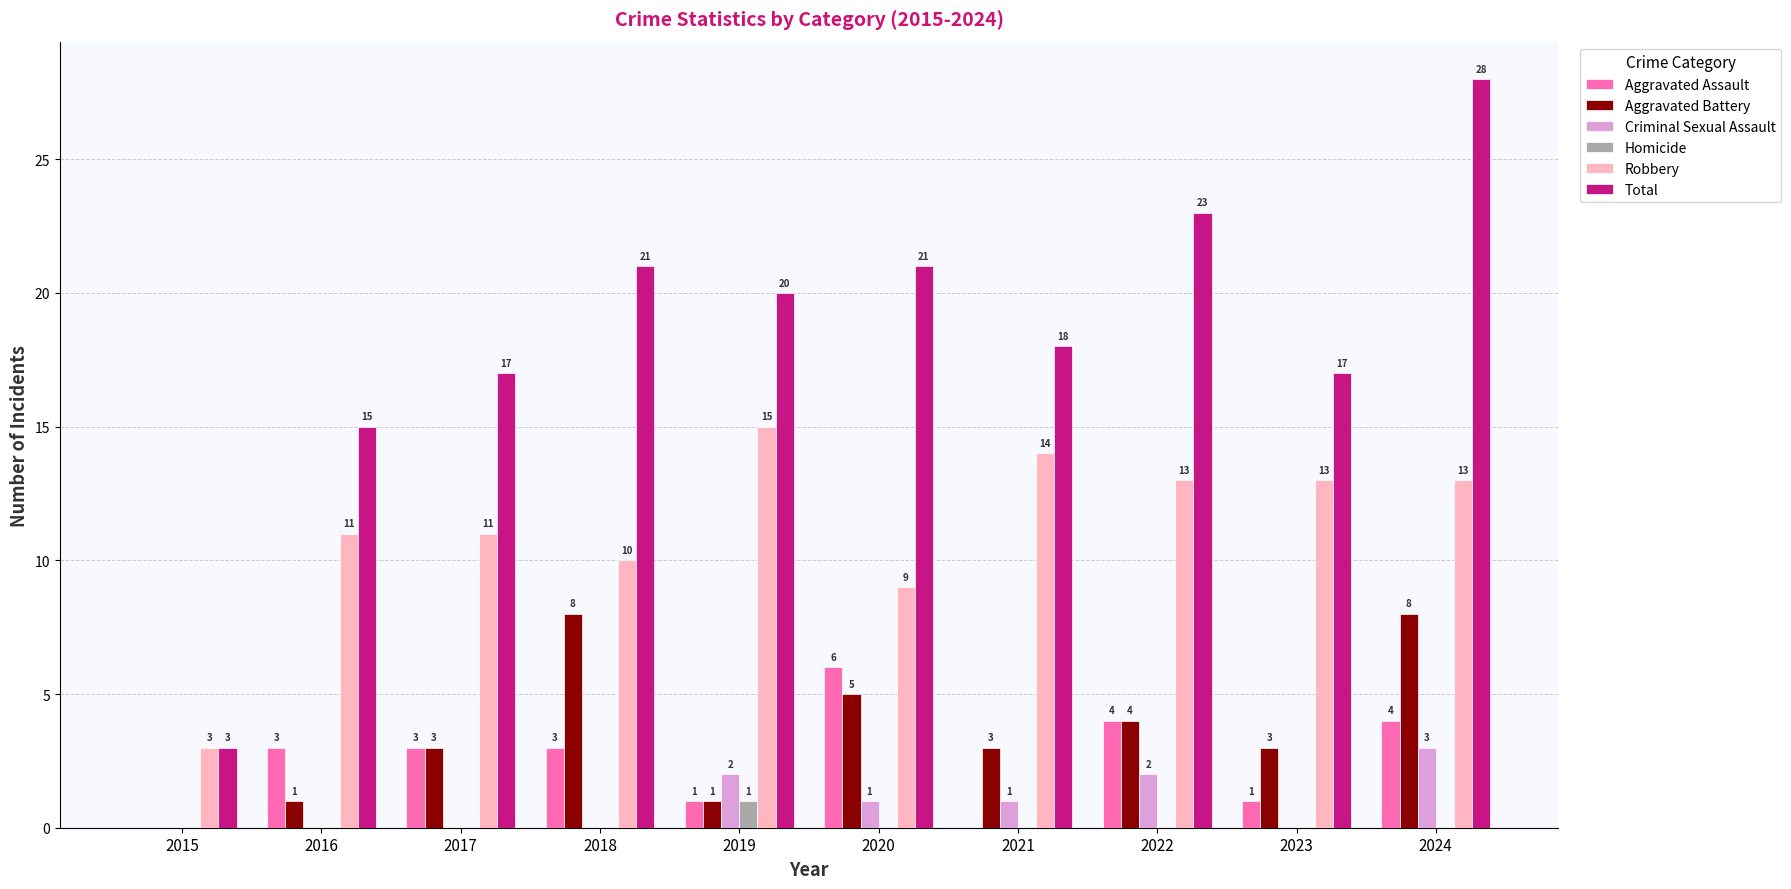

How many distinct data groups are displayed?

6